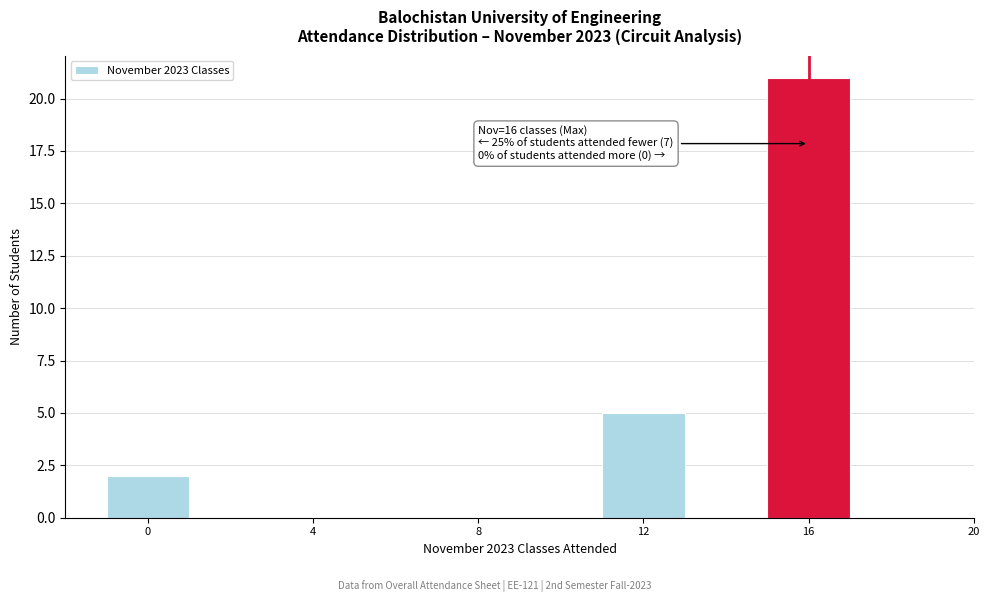

Over which range of the x-axis is the bar tallest?

15 to 17